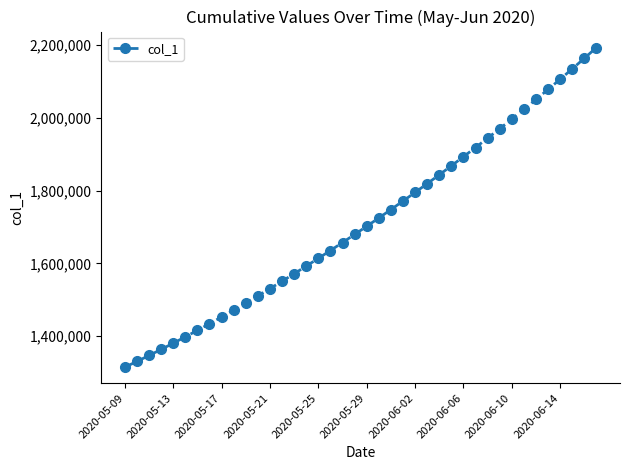

What is the sum of all values?

68482113.3